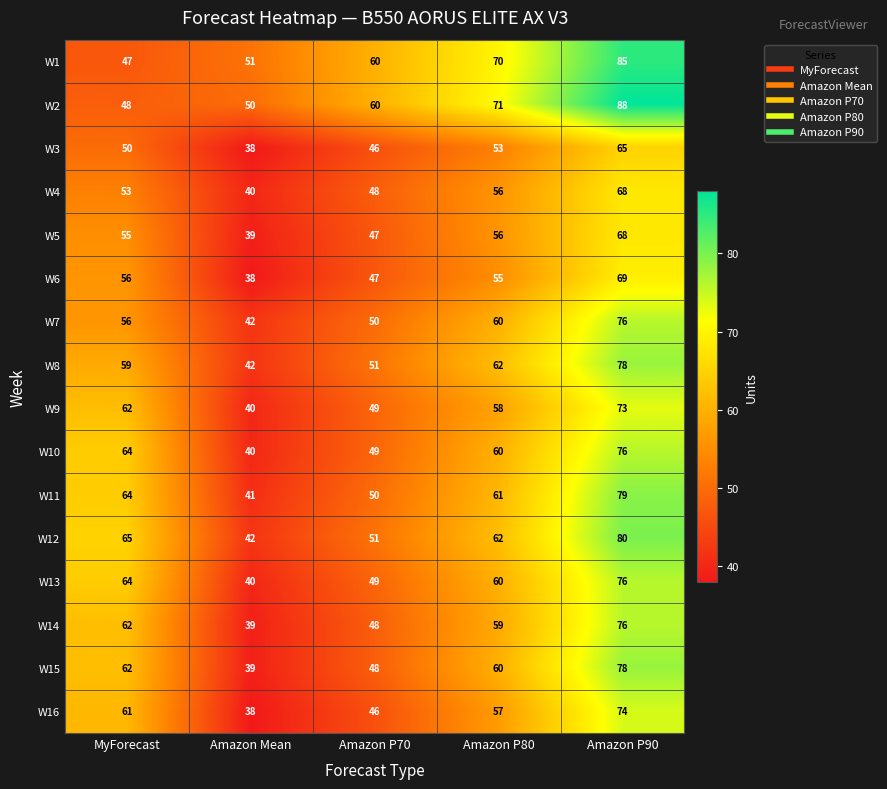

What is the smallest value displayed?

38